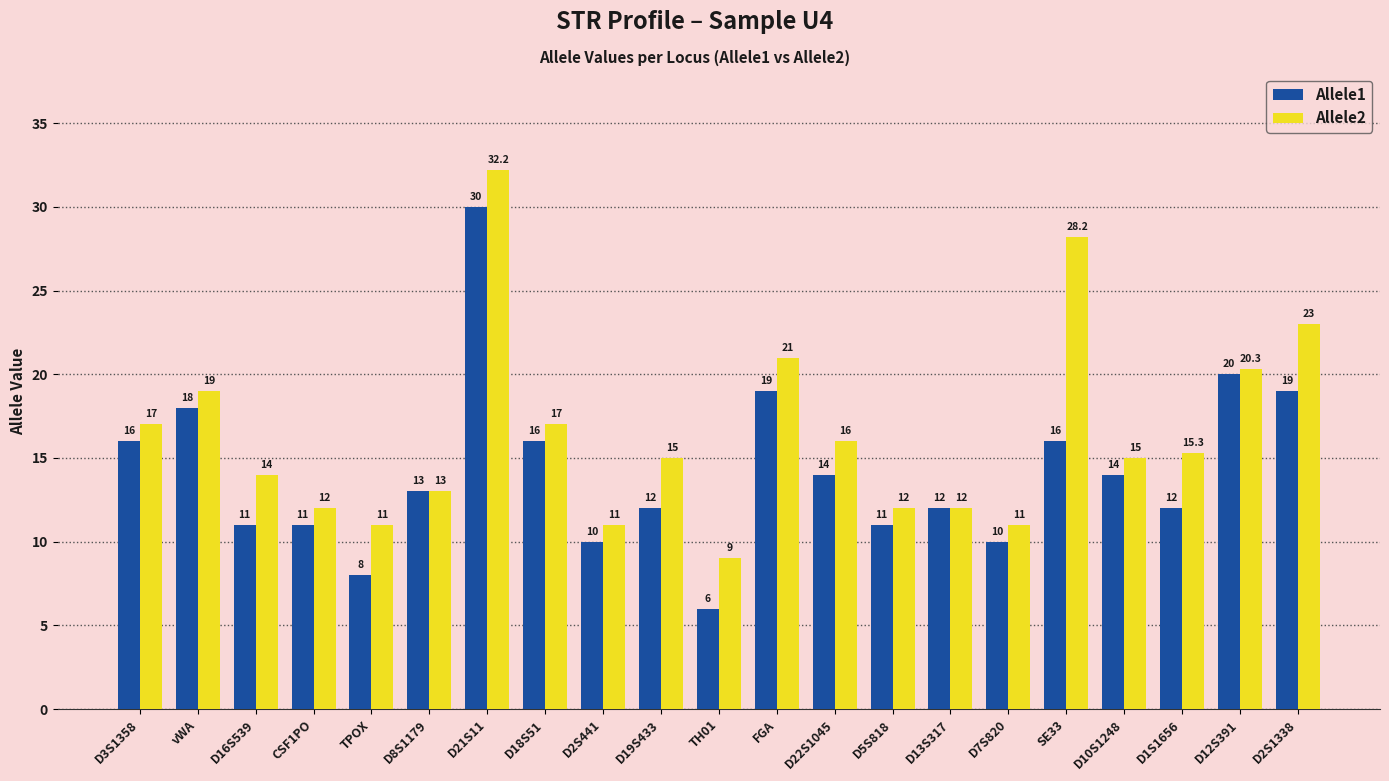

Reading left to right, transcribe all the data shown in this chart.

Allele1: 16.0	18.0	11.0	11.0	8.0	13.0	30.0	16.0	10.0	12.0	6.0	19.0	14.0	11.0	12.0	10.0	16.0	14.0	12.0	20.0	19.0
Allele2: 17.0	19.0	14.0	12.0	11.0	13.0	32.2	17.0	11.0	15.0	9.0	21.0	16.0	12.0	12.0	11.0	28.2	15.0	15.3	20.3	23.0